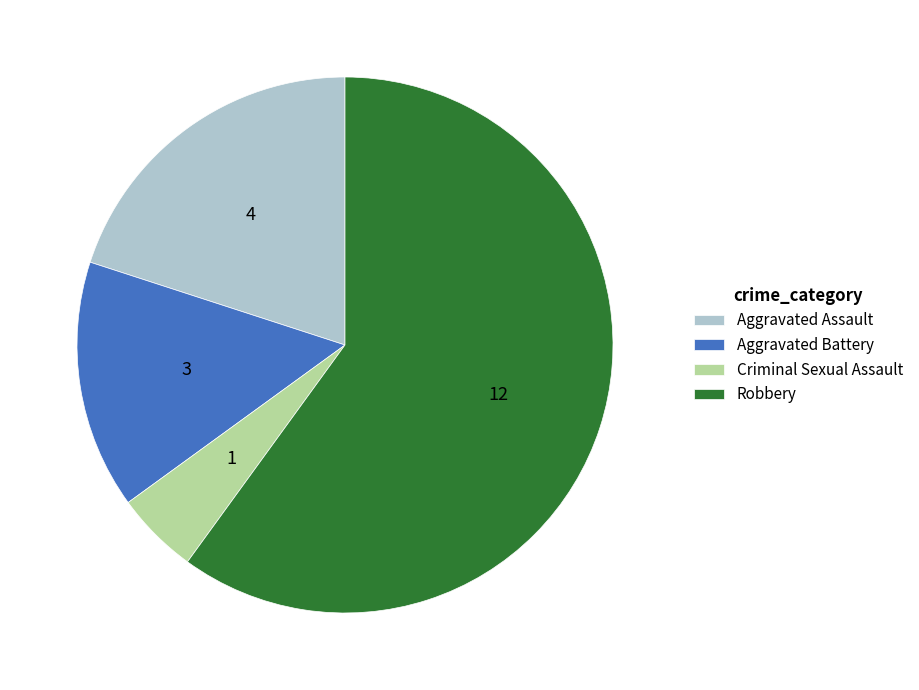

Combined, do Aggravated Assault and Criminal Sexual Assault account for over 50%?

No